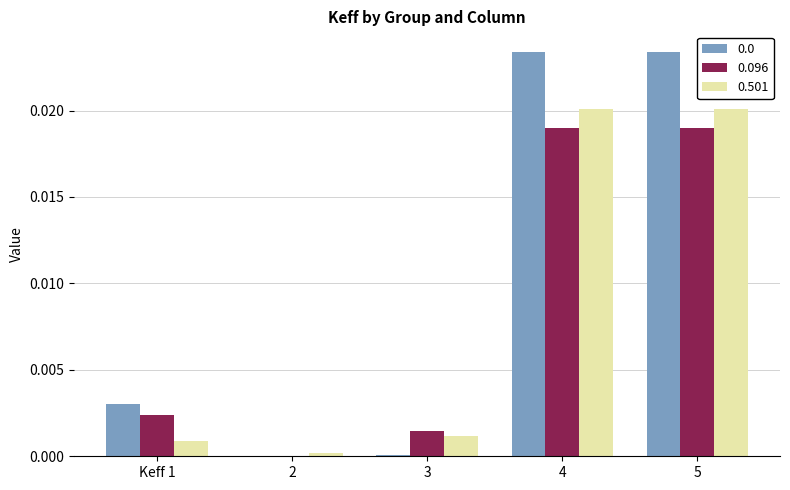

Are the bars grouped side by side (vs. stacked)?

Yes